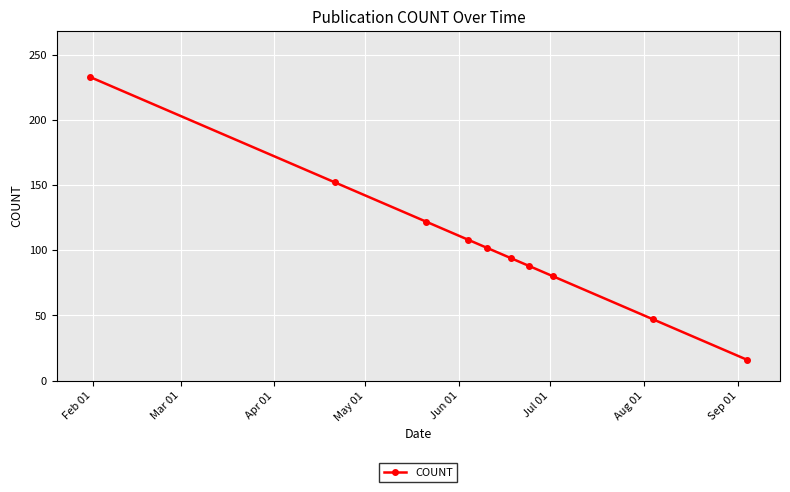

What is the value of the 1st point from the left?

233